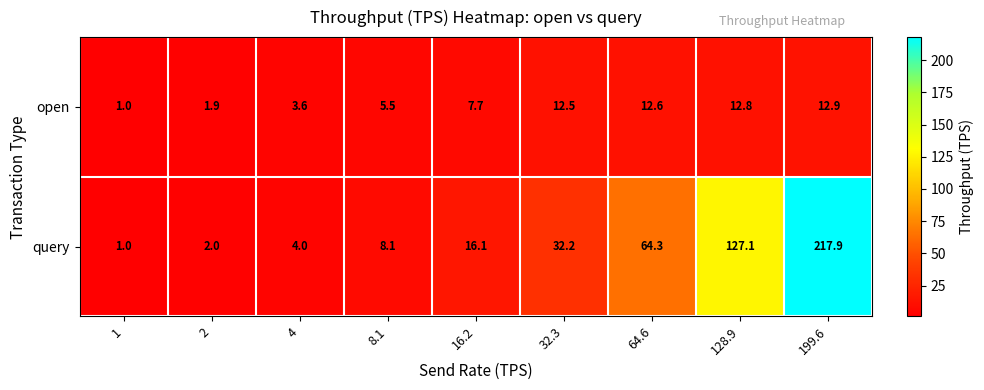

At which label is open closest to 6?

8.1